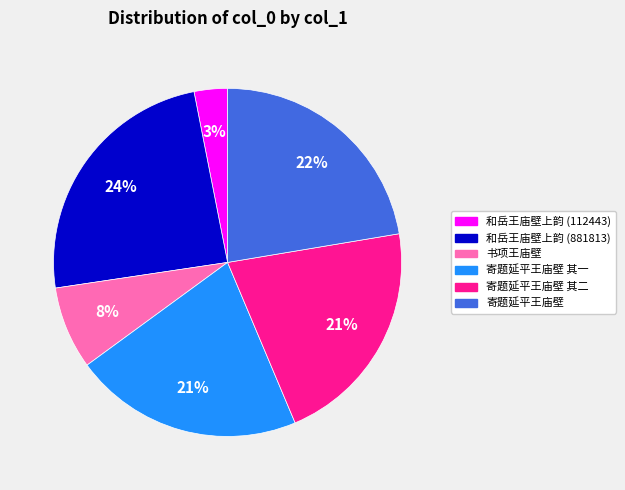

Does 寄题延平王庙壁 其二 represent more than half of the total?

No